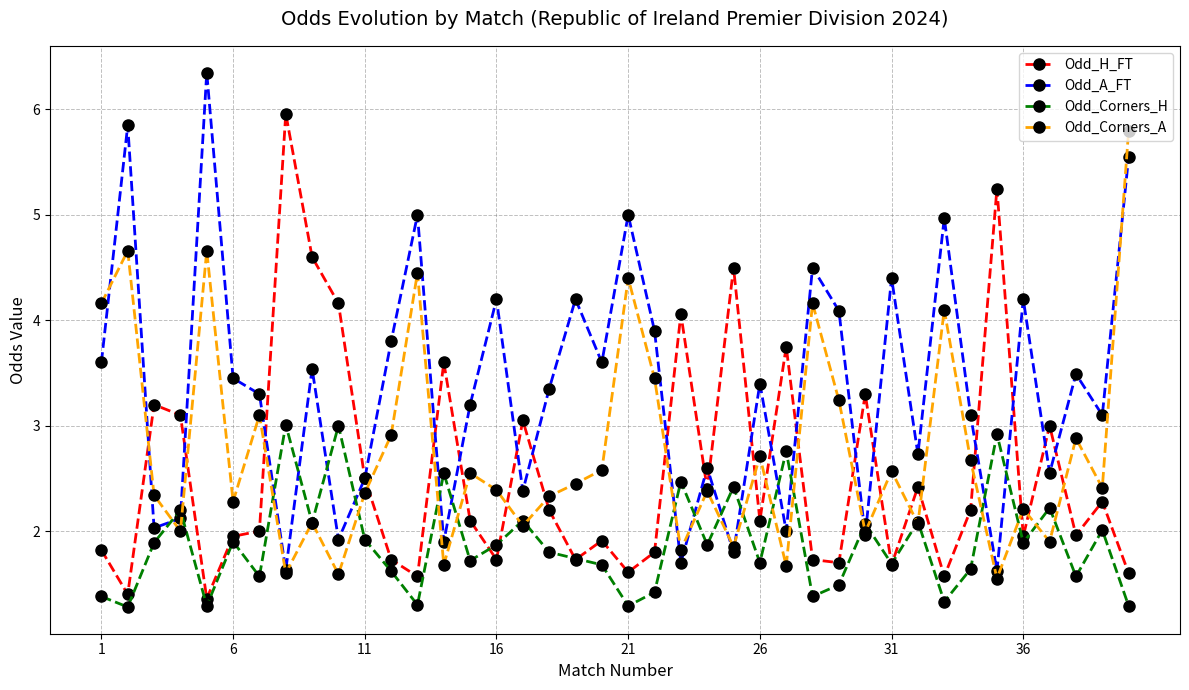

What are all the series names shown in the legend?

Odd_H_FT, Odd_A_FT, Odd_Corners_H, Odd_Corners_A